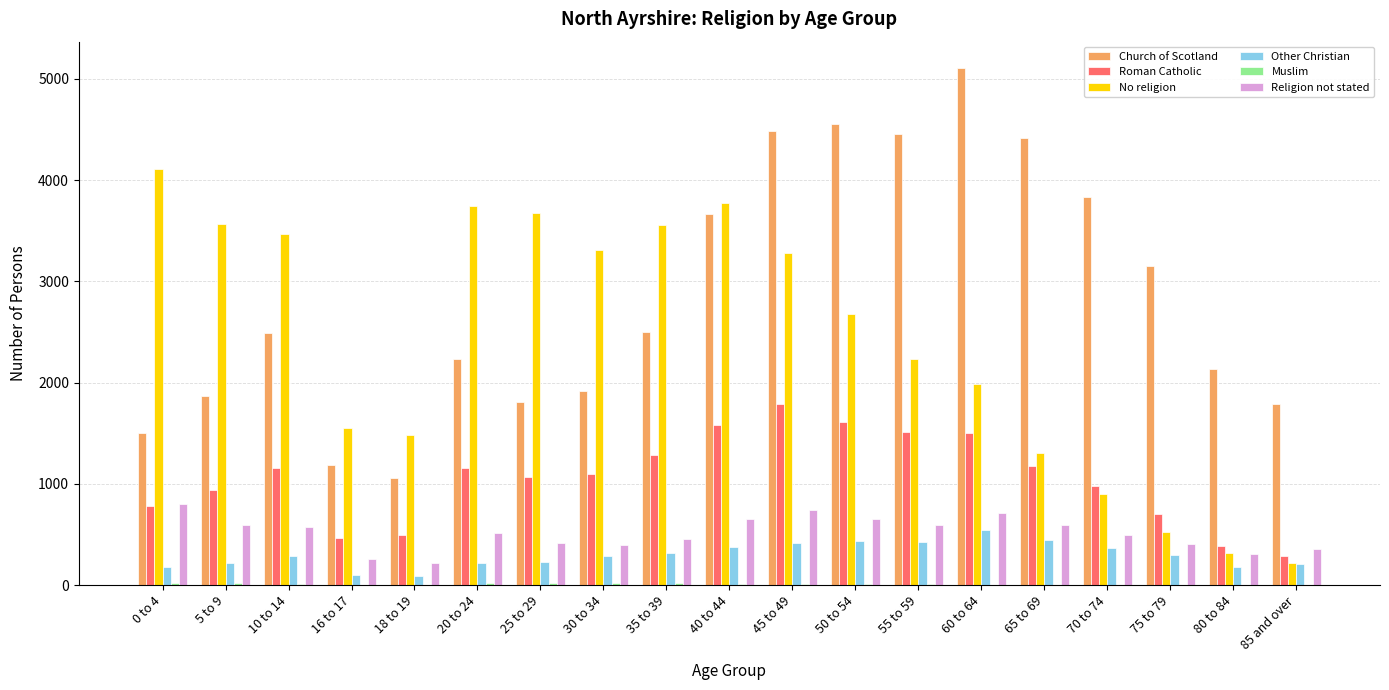

Count the number of data series in this chart.

6